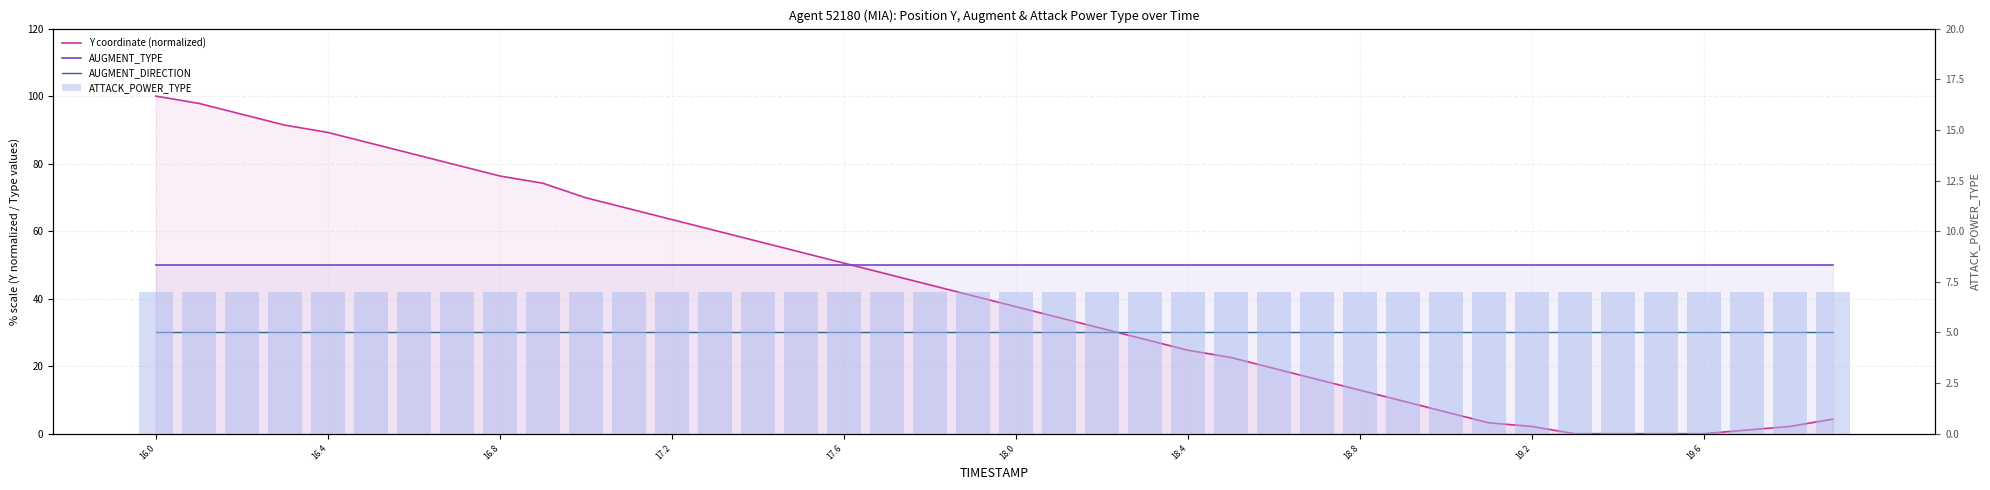

How many series are shown in this chart?

4